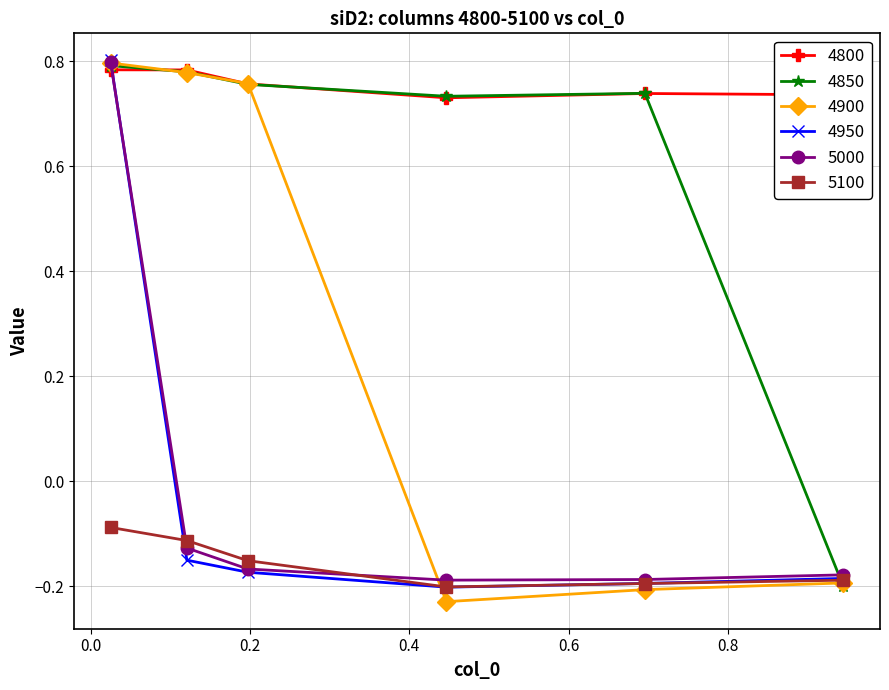

How many positive values does the 4950 series have?

1